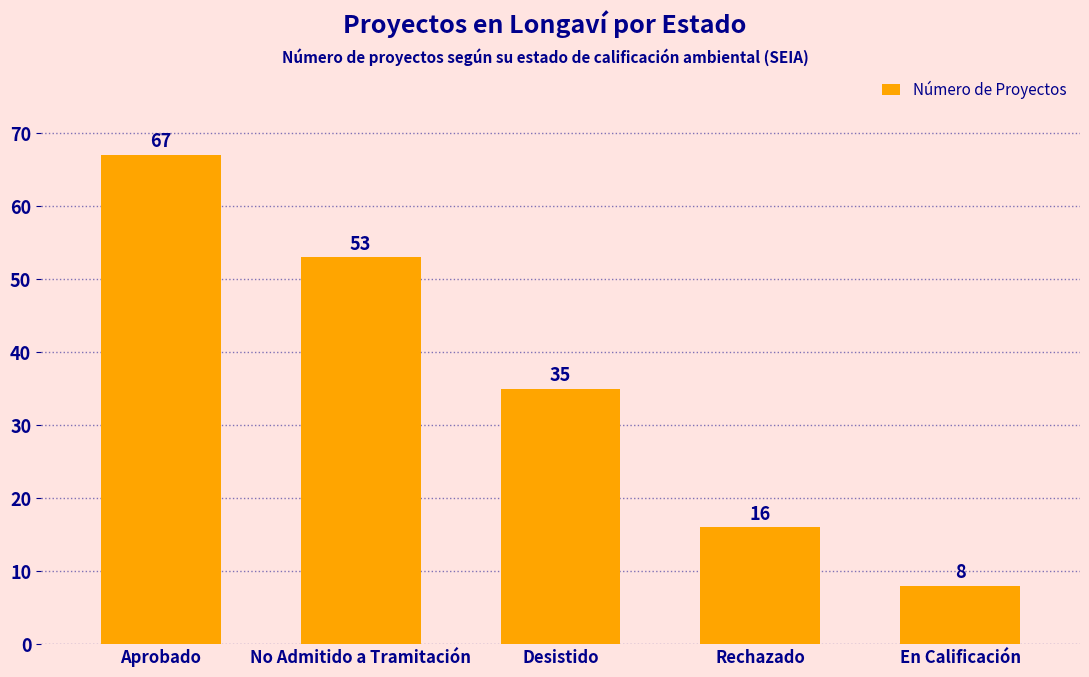

What is the label of the 5th bar from the right?

Aprobado